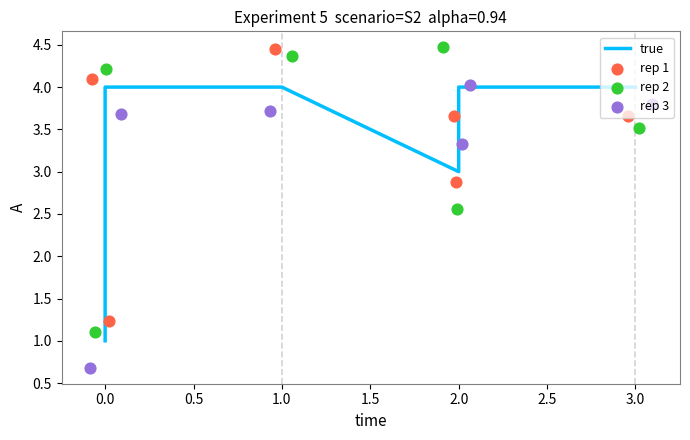

Which series has the largest total across all categories?

rep 2